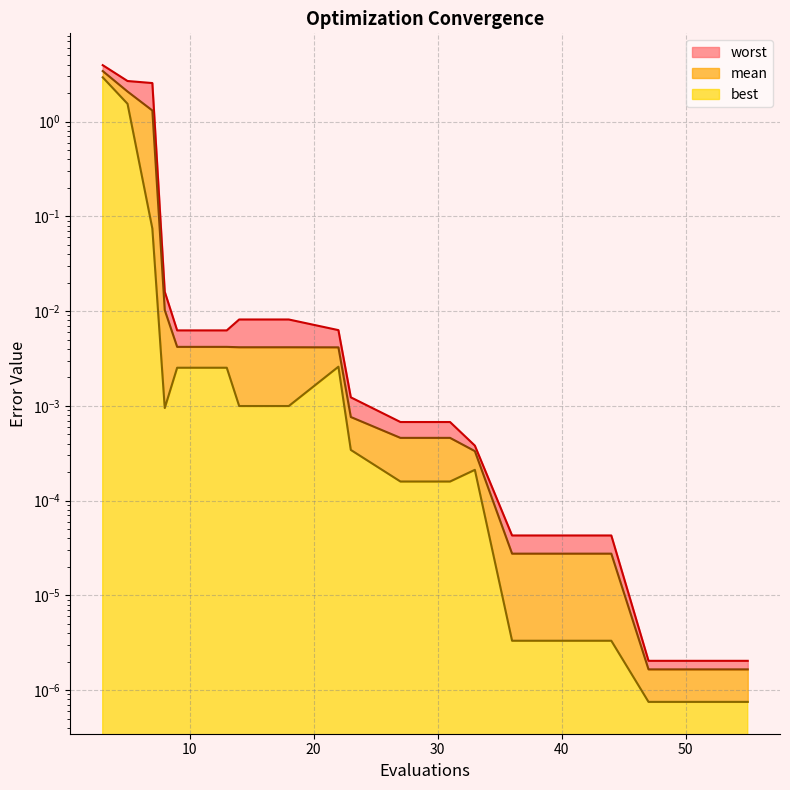

True or false: worst and best intersect in this chart.

False